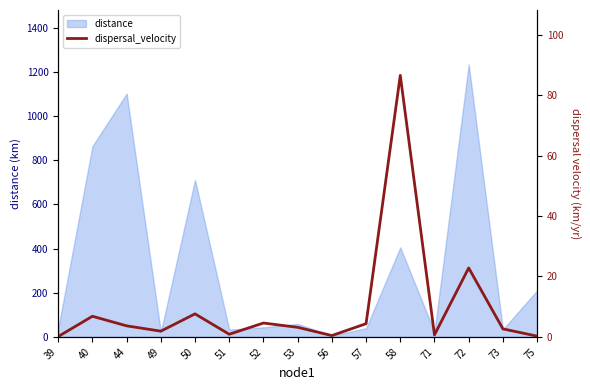

Reading left to right, what are all the values shown in this chart?

0.1	6.8	3.7	1.9	7.6	0.9	4.6	3.2	0.4	4.4	86.6	0.7	22.8	2.6	0.2